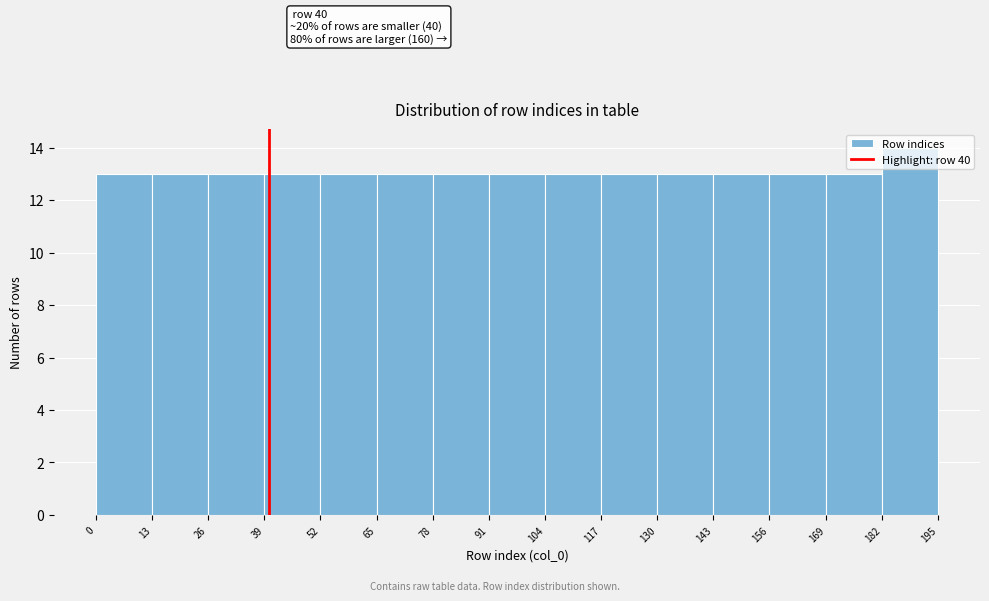

Over which range of the x-axis is the bar tallest?

182 to 195